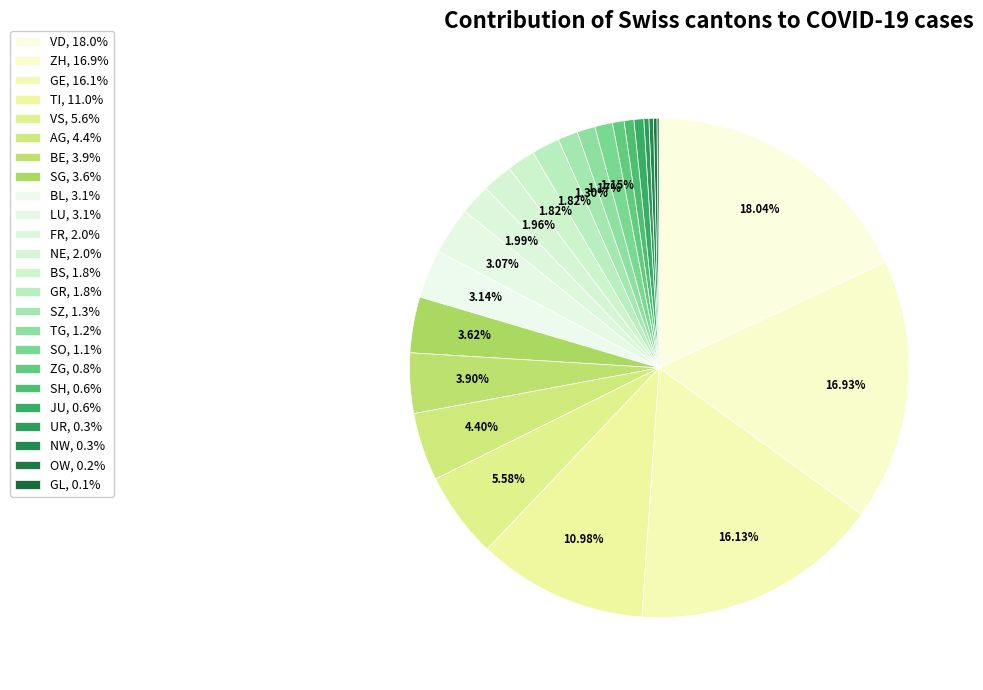

Which slice is the largest?

VD